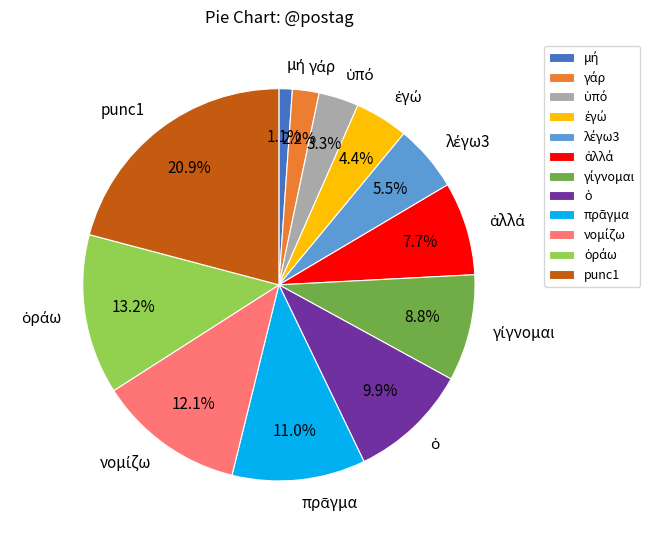

Is there any slice that represents more than half of the pie?

No